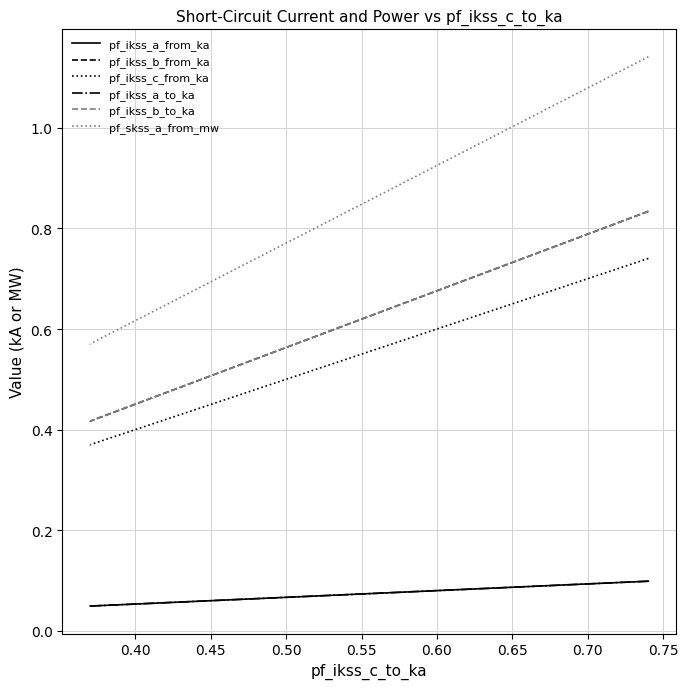

What is the maximum value for pf_ikss_c_from_ka?

0.7